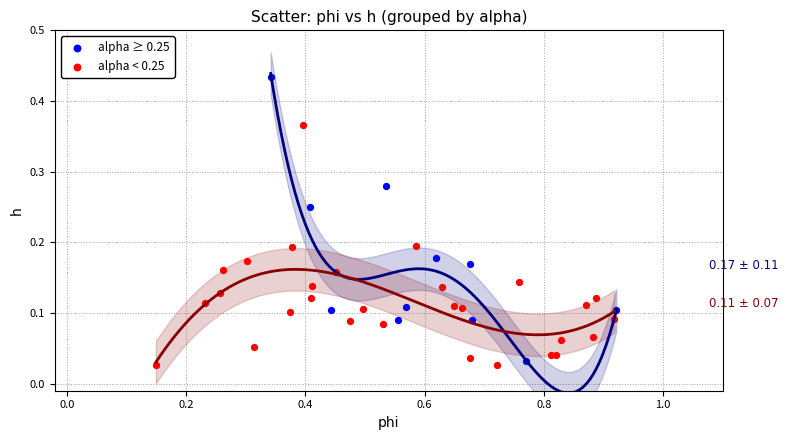

Which series has the widest spread of Y values?

alpha ≥ 0.25